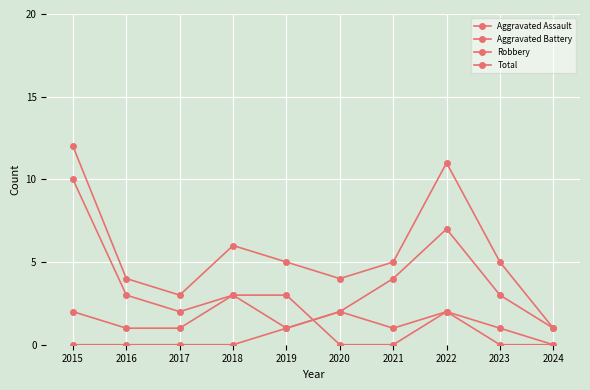

Does the chart display data point markers on the line(s)?

Yes